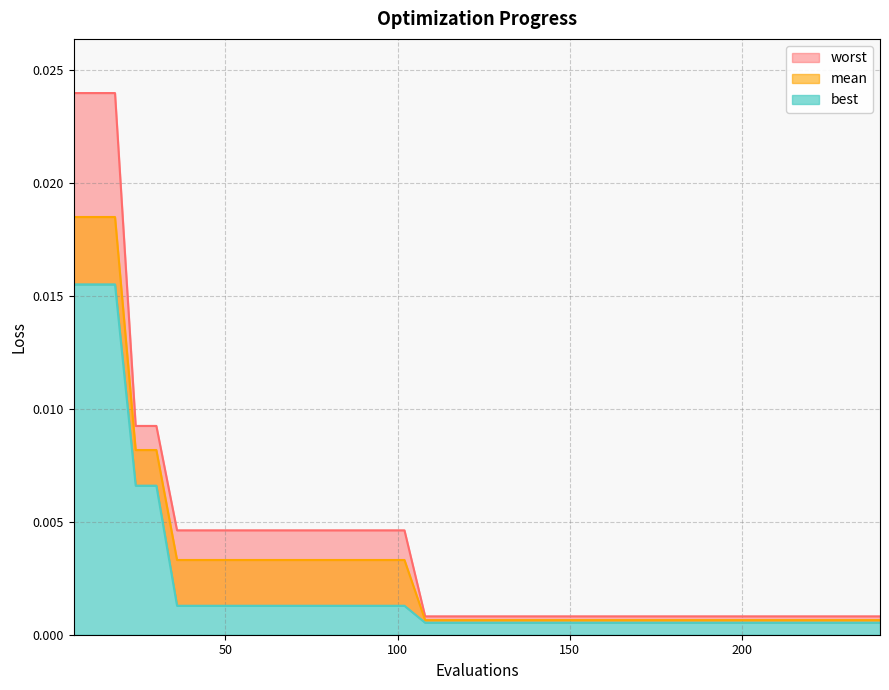

The best series shows 0.0 at 174. True or false?

False